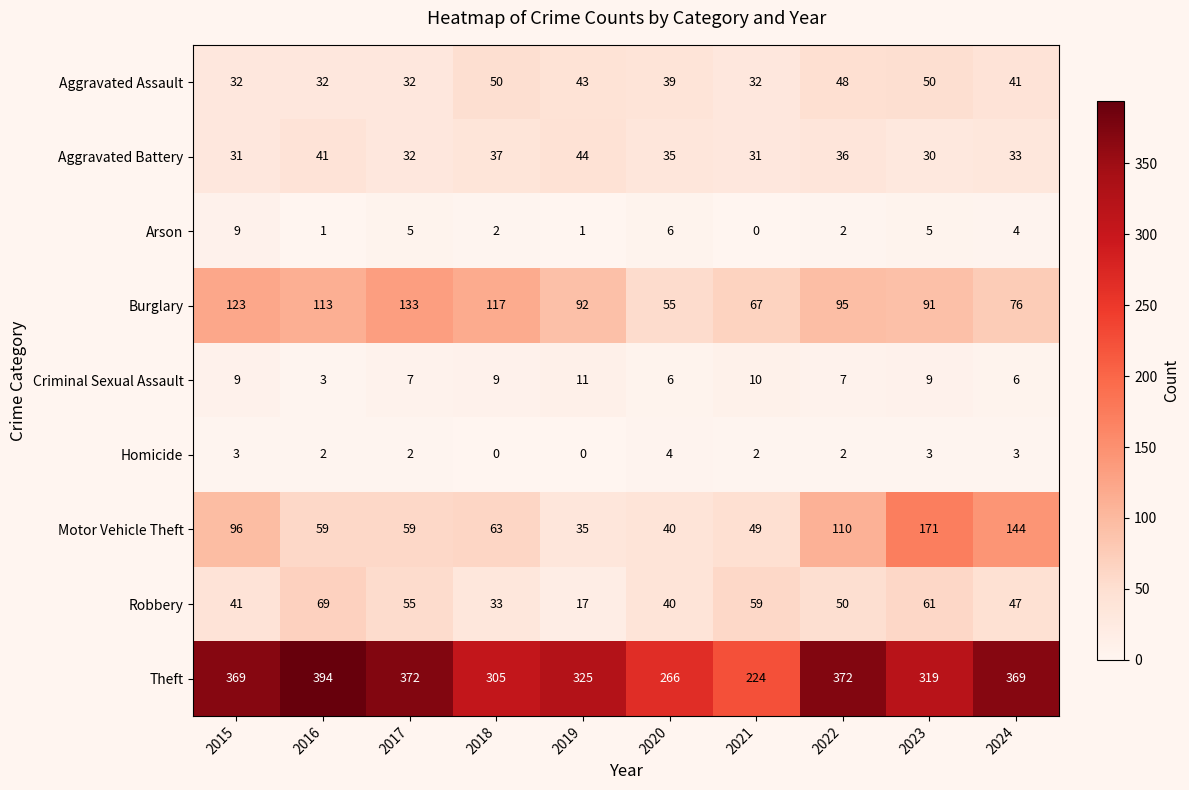

At how many categories does at least one series exceed 350?

5